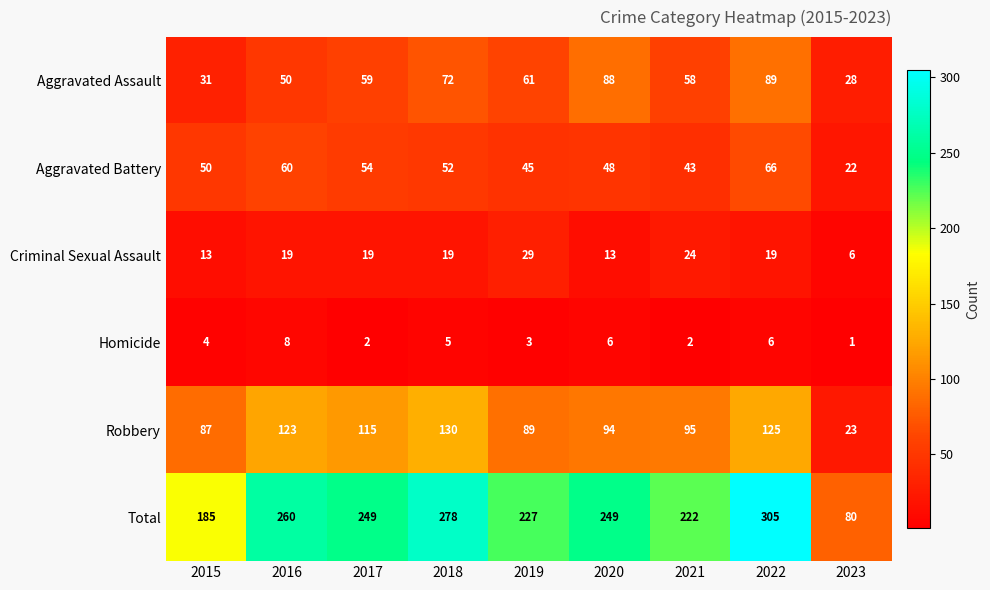

True or false: Criminal Sexual Assault has a value of 24 at 2021.

True